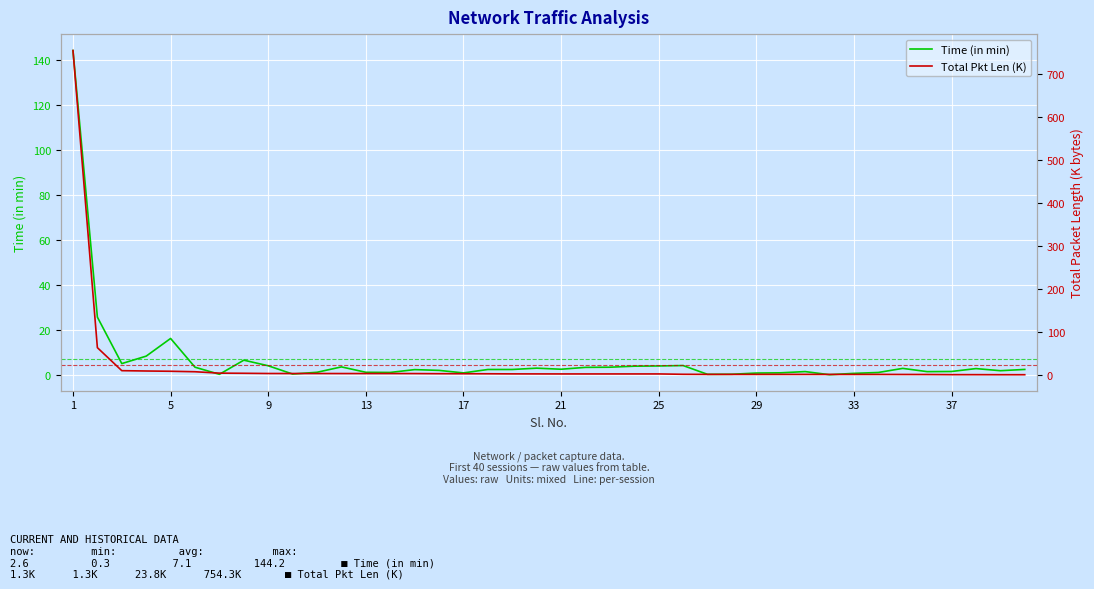

What are all the series names shown in the legend?

Time (in min), Total Pkt Len (K)